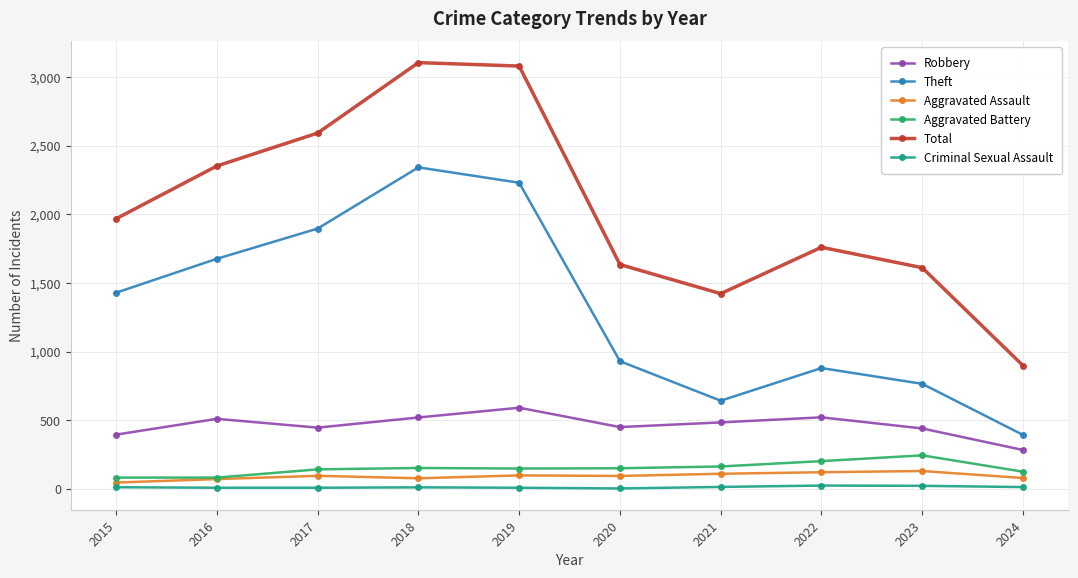

What are all the series names shown in the legend?

Robbery, Theft, Aggravated Assault, Aggravated Battery, Total, Criminal Sexual Assault